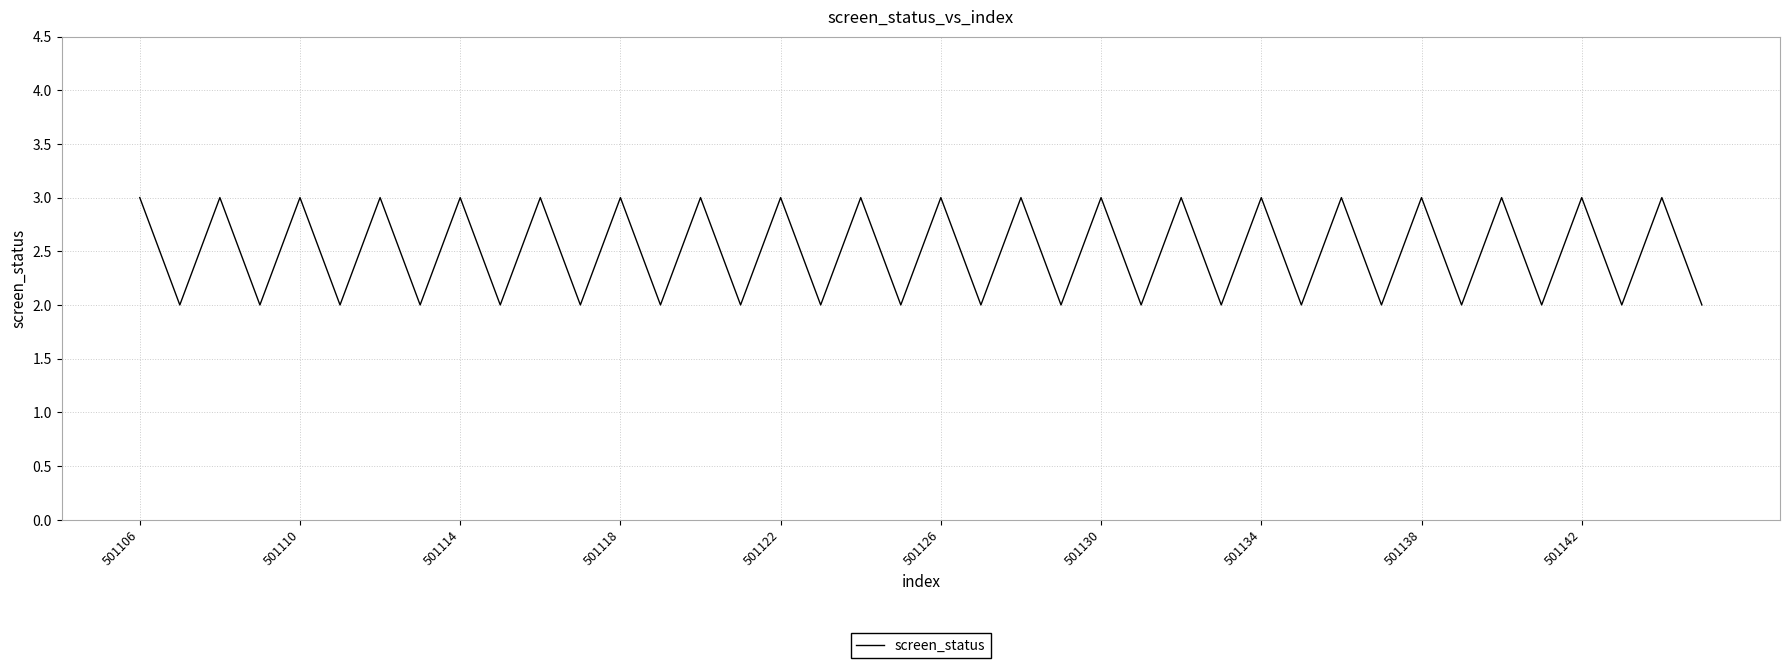

What is the greatest value displayed?

3